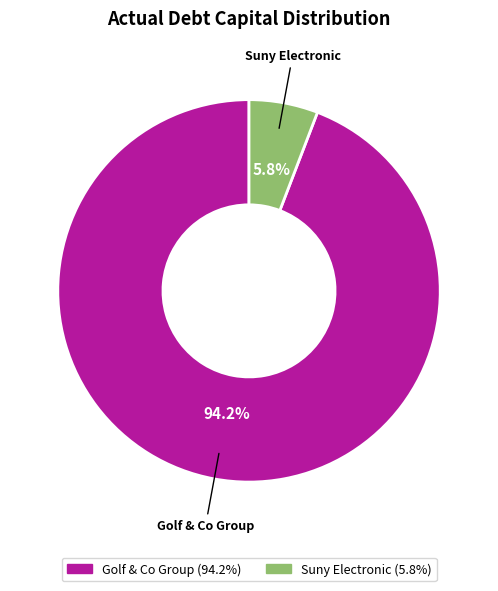

How many slices are in this pie chart?

2